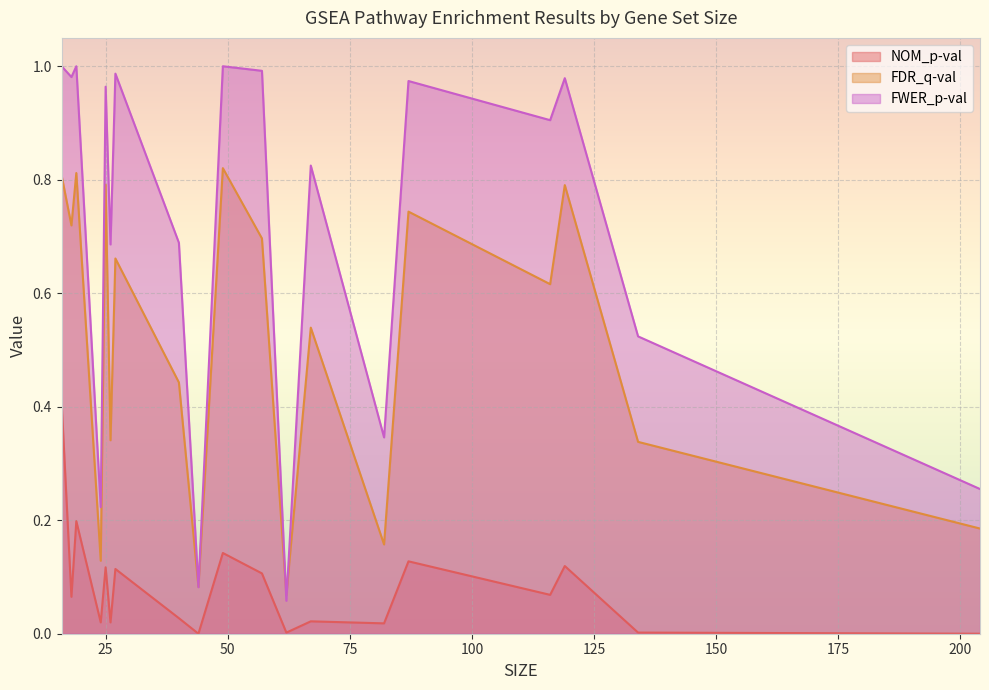

True or false: FDR_q-val and FWER_p-val intersect in this chart.

True